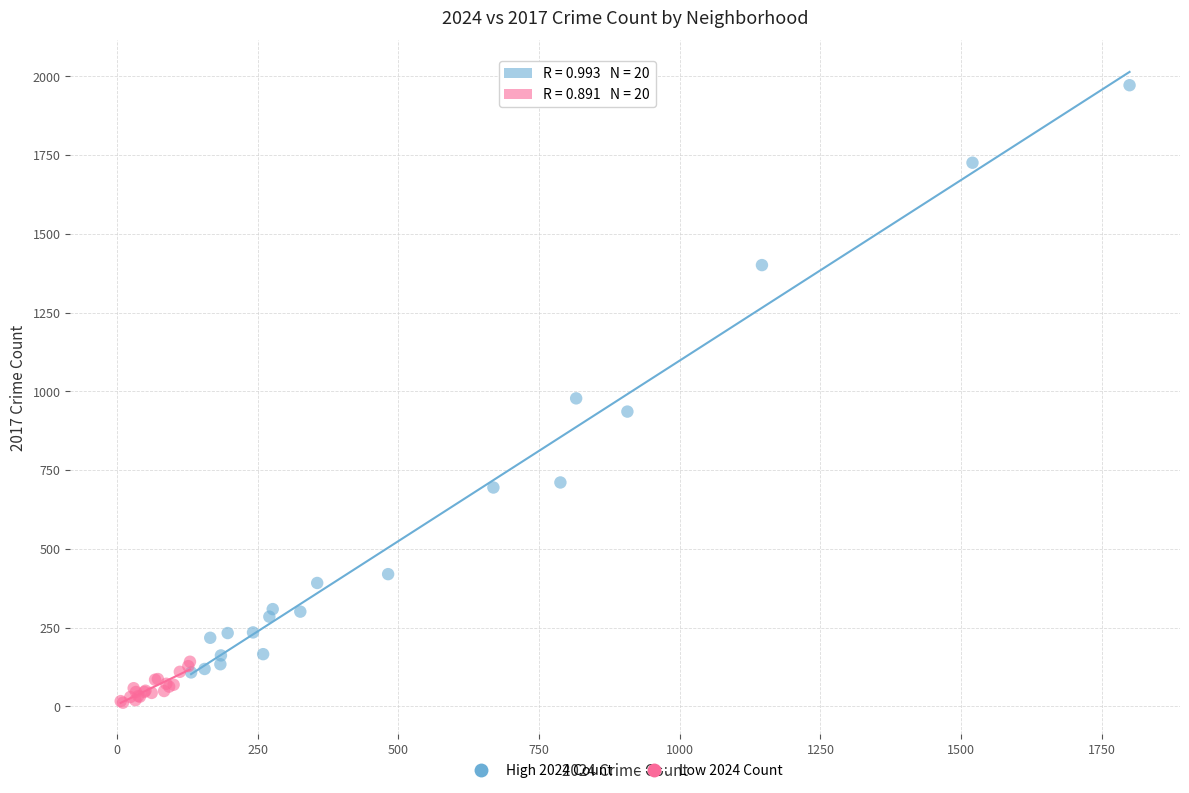

Which series reaches the maximum Y coordinate?

High 2024 Count